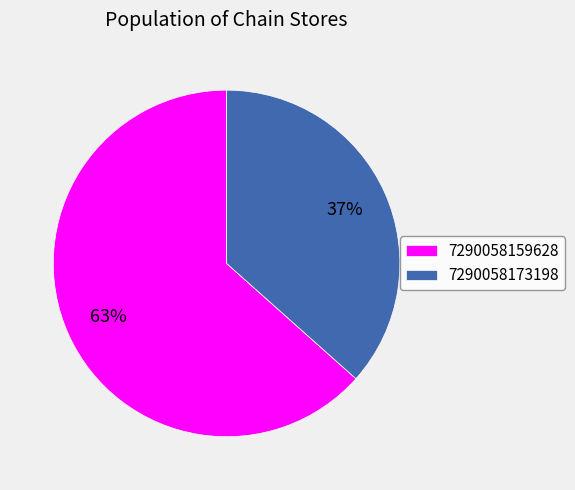

Which slice is the largest?

7290058159628